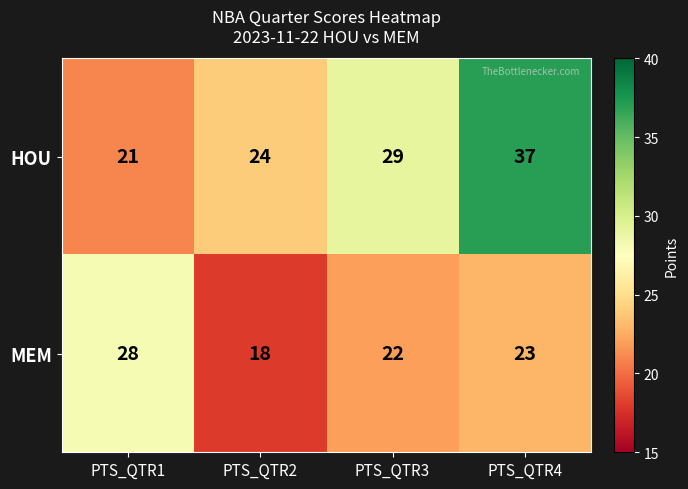

The value of MEM at PTS_QTR3 is 22. True or false?

True